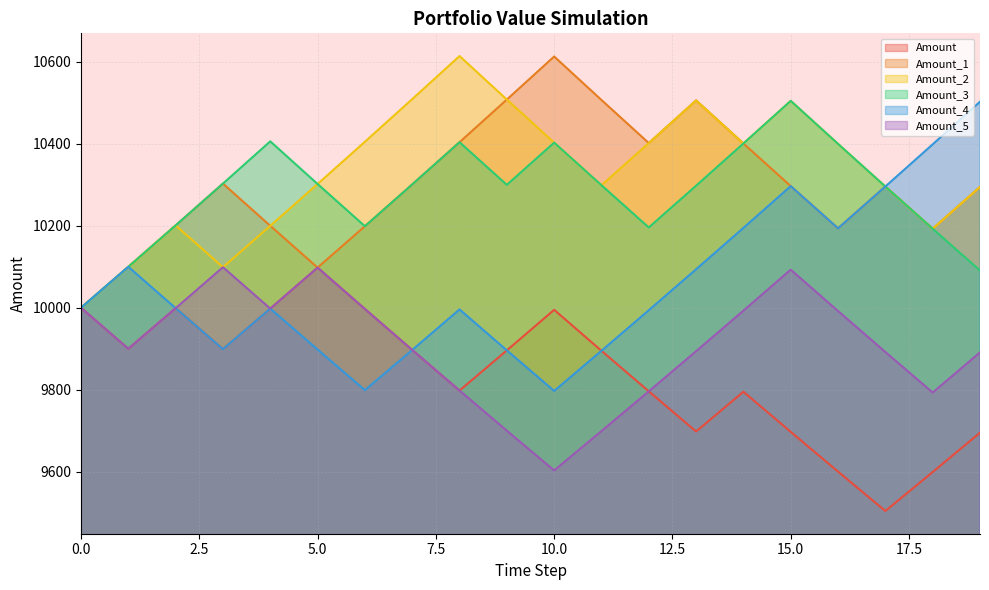

How many data points in Amount_1 are above 10296?

10